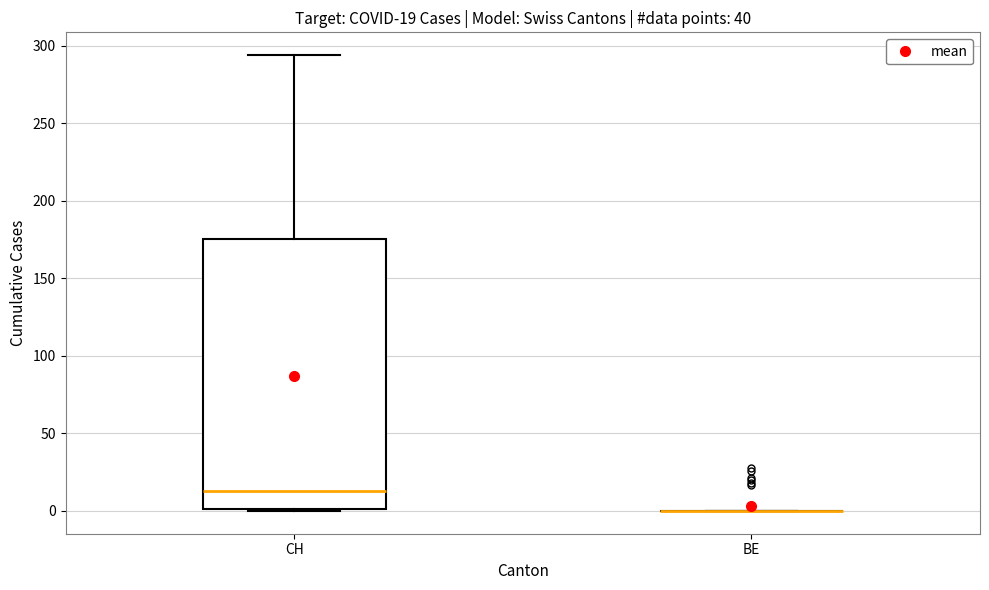

Which box is the tallest, from its lower edge to its upper edge?

CH